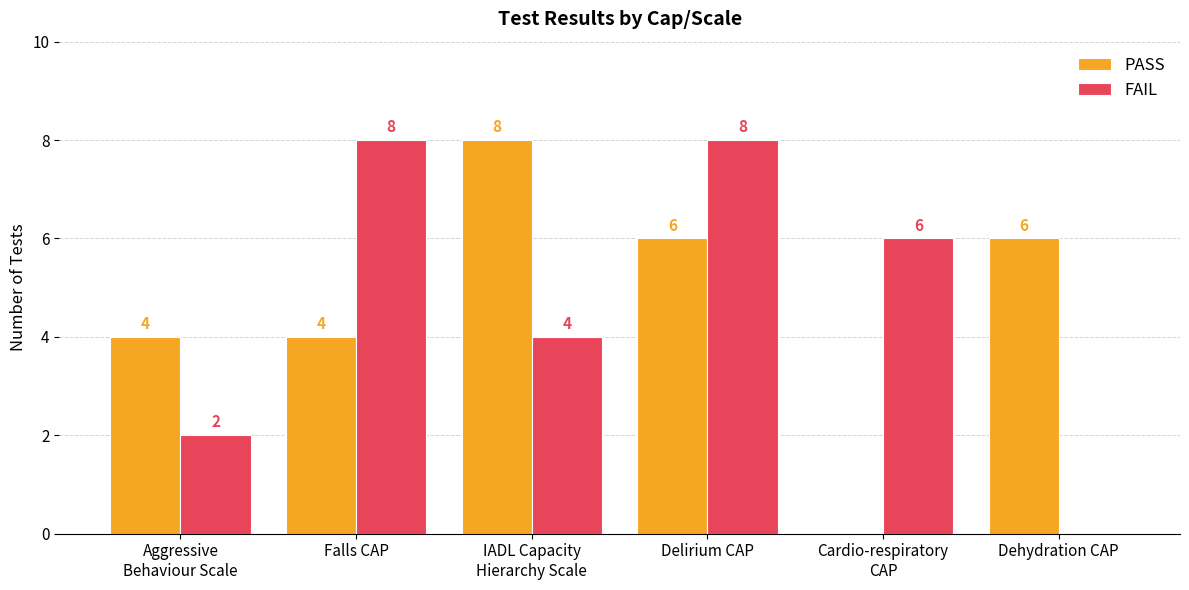

Is the value of PASS at Dehydration CAP greater than the value of FAIL at Dehydration CAP?

Yes